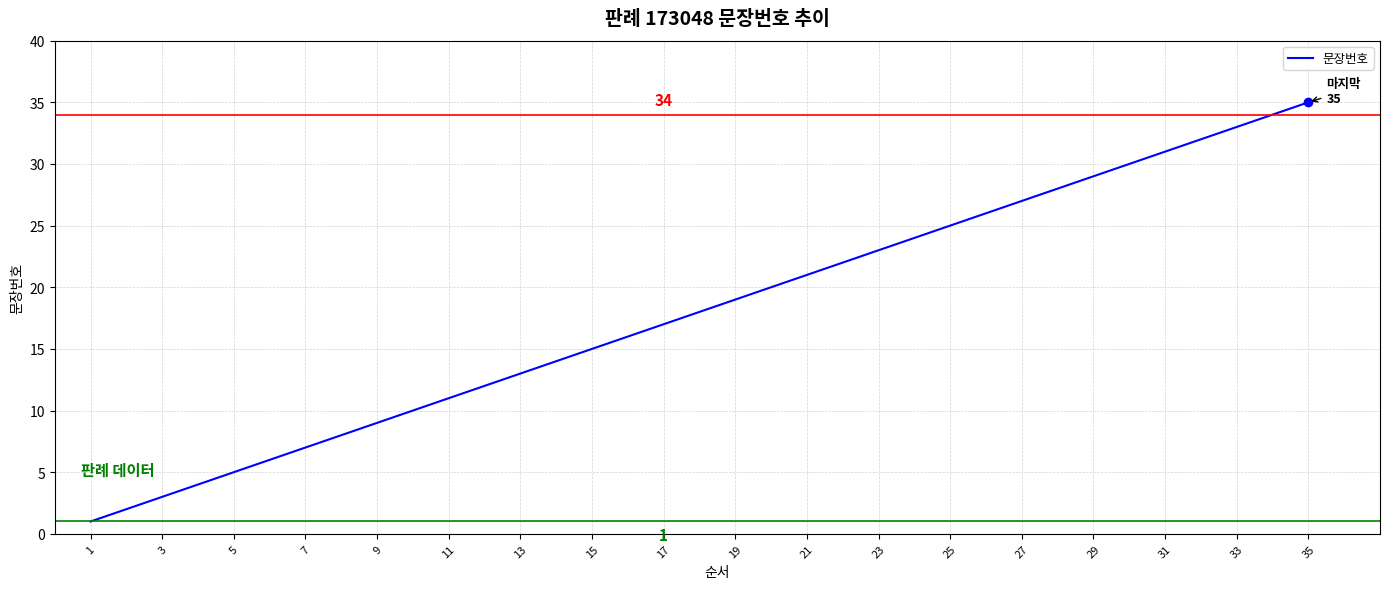

What is the difference between the maximum and minimum values?

34